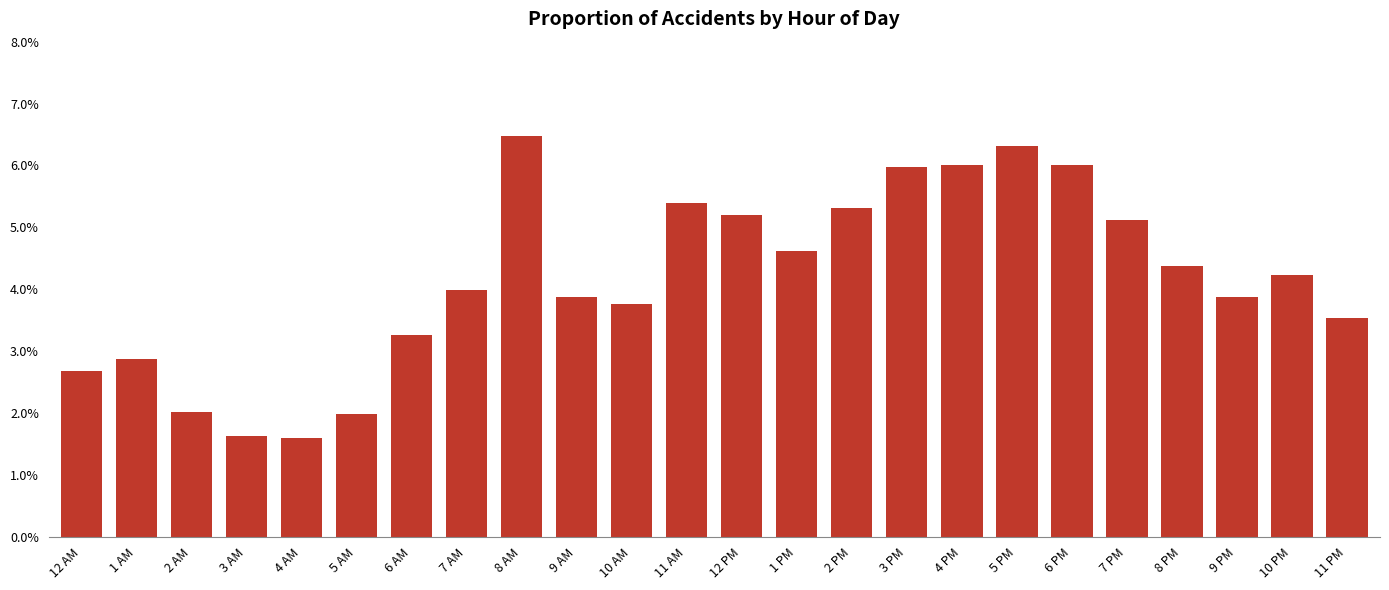

Does the chart contain any negative values?

No